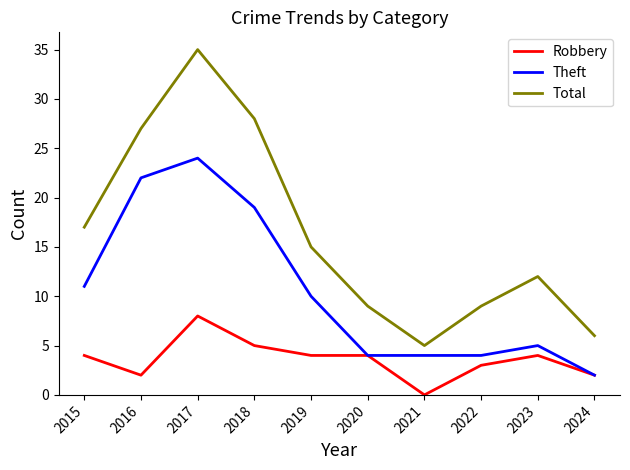

How many distinct data groups are displayed?

3